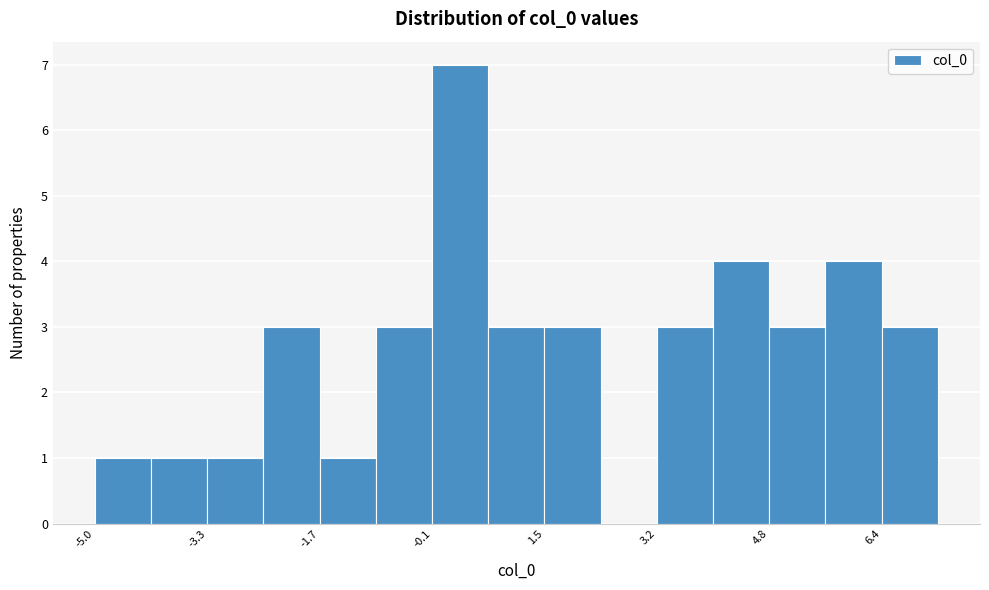

Reading left to right, list every bar in this chart as the range it spans on the x-axis followed by its height. Neither the bar edges nor the heights are printed on the chart, so give them approximately, as read against the axes.

-5.0 to -4.2: 1
-4.2 to -3.4: 1
-3.4 to -2.6: 1
-2.6 to -1.8: 3
-1.8 to -0.8: 1
-0.8 to 0.0: 3
0.0 to 0.8: 7
0.8 to 1.6: 3
1.6 to 2.4: 3
2.4 to 3.2: 0
3.2 to 4.0: 3
4.0 to 4.8: 4
4.8 to 5.6: 3
5.6 to 6.4: 4
6.4 to 7.2: 3